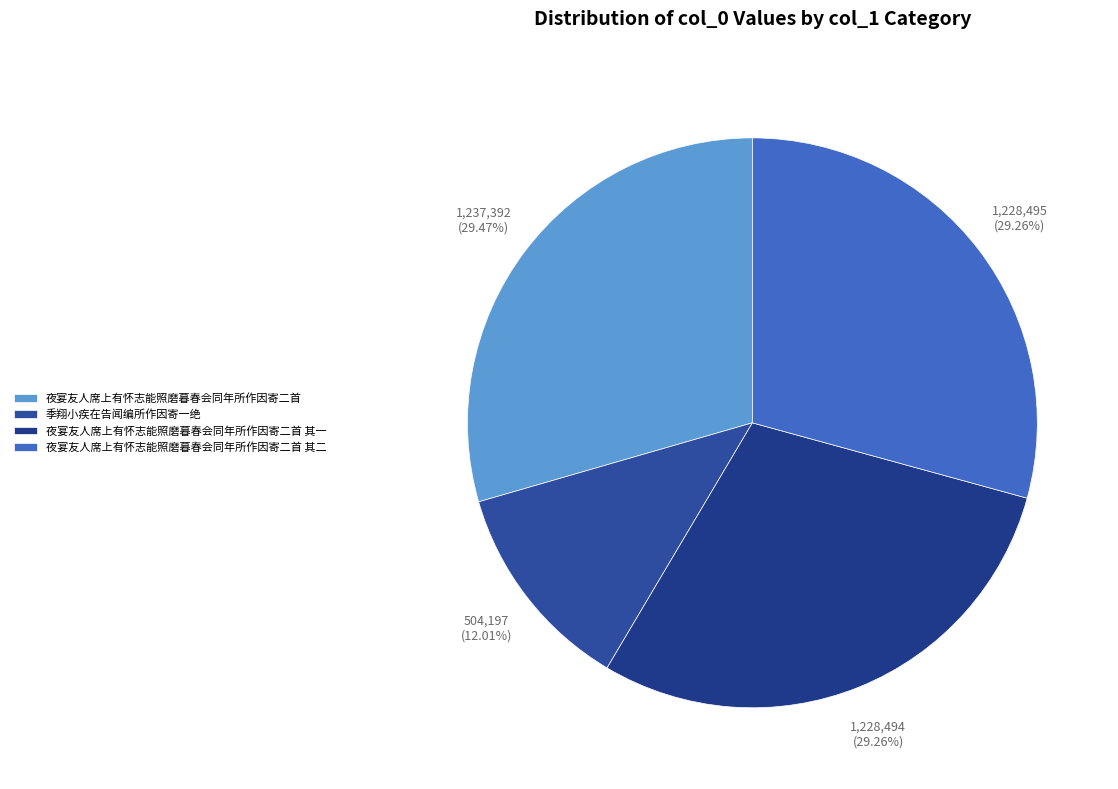

What is the change in value from 夜宴友人席上有怀志能照磨暮春会同年所作因寄二首 to 季翔小疾在告闻编所作因寄一绝?

-733195